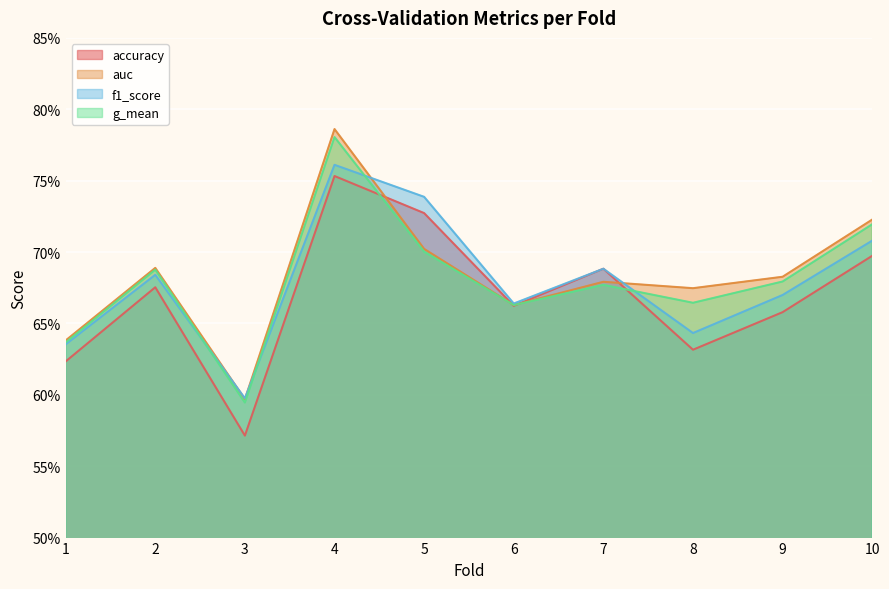

What are all the series names shown in the legend?

accuracy, auc, f1_score, g_mean